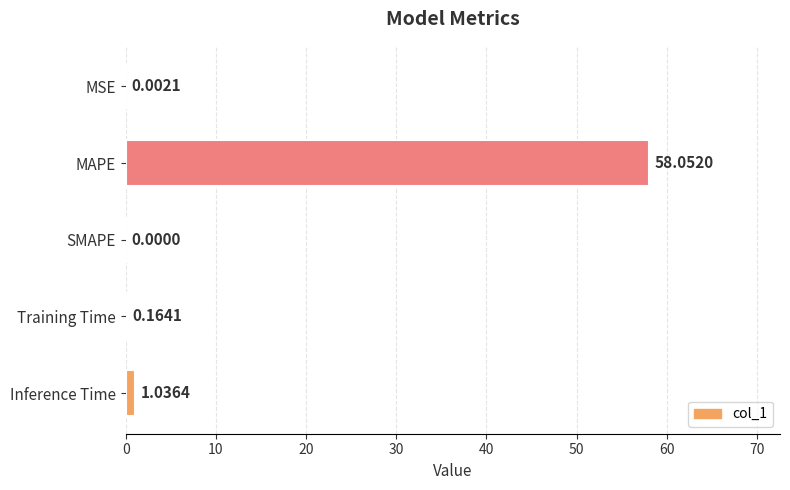

What is the sum of the values at MSE and MAPE?

58.1